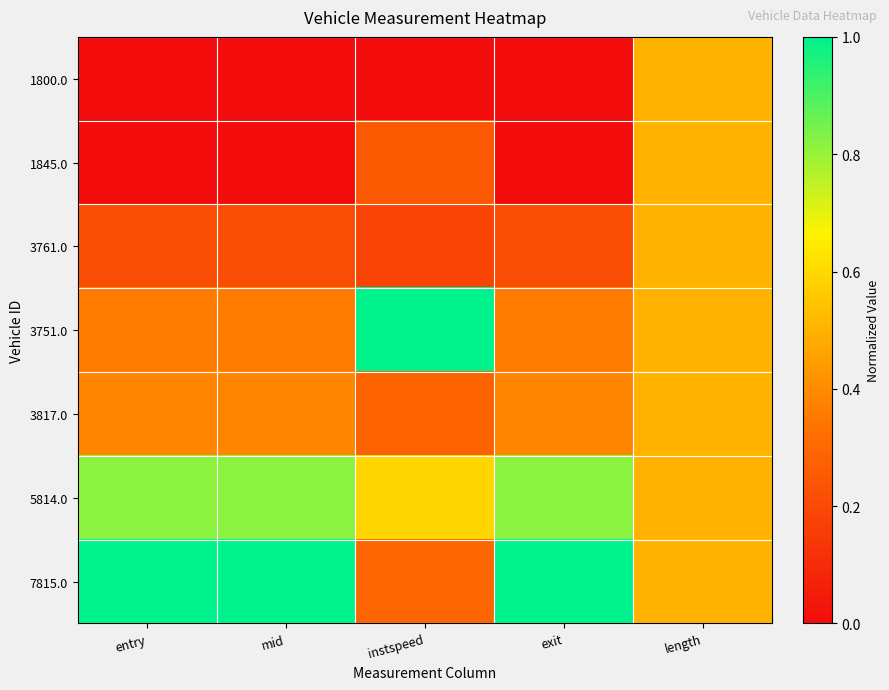

Rank the series at exit from lowest to highest value.

1800.0, 1845.0, 3761.0, 3751.0, 3817.0, 5814.0, 7815.0